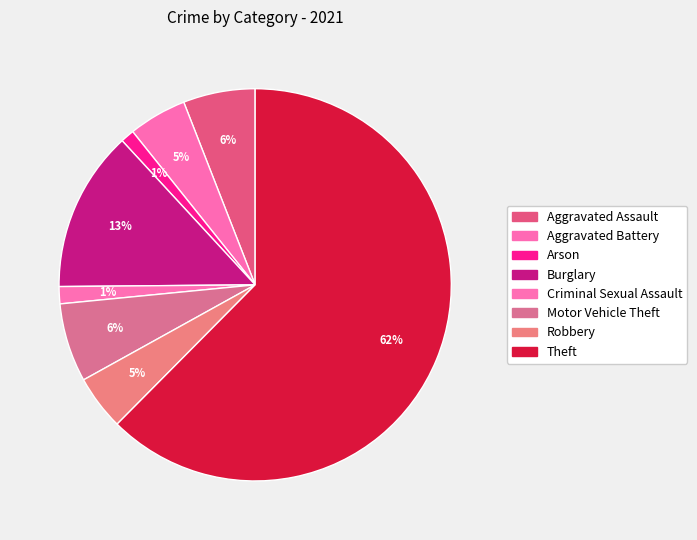

Count the number of slices in the pie.

8